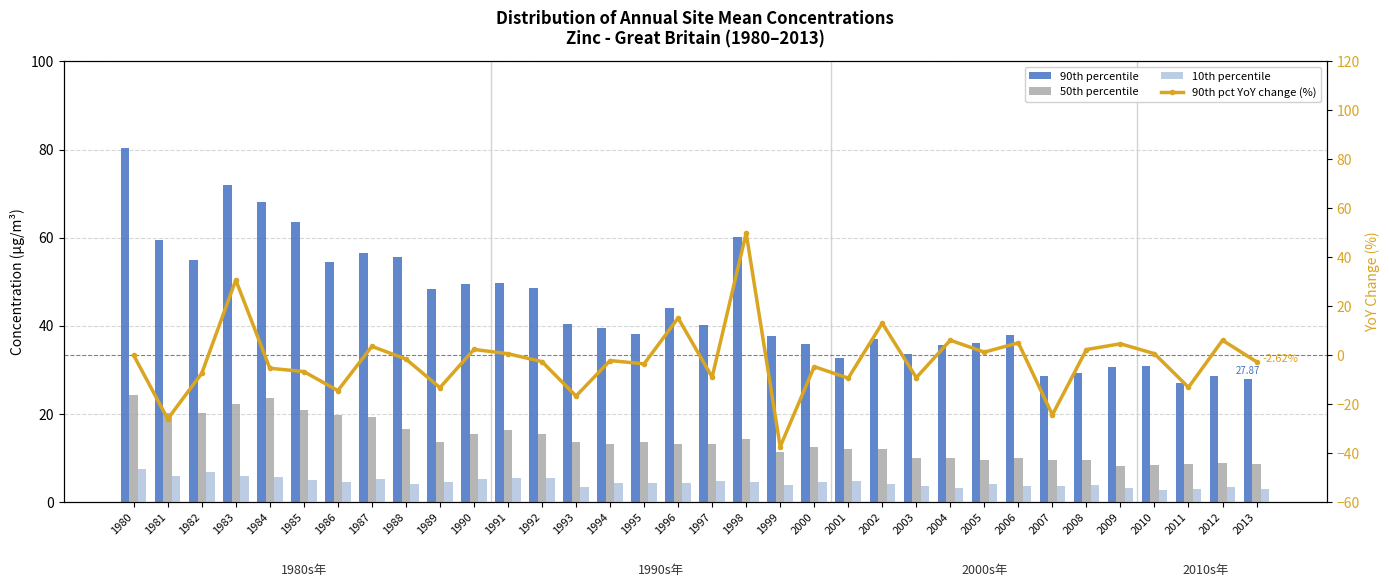

At which label does 90th pct YoY change (%) first exceed -2?

1980